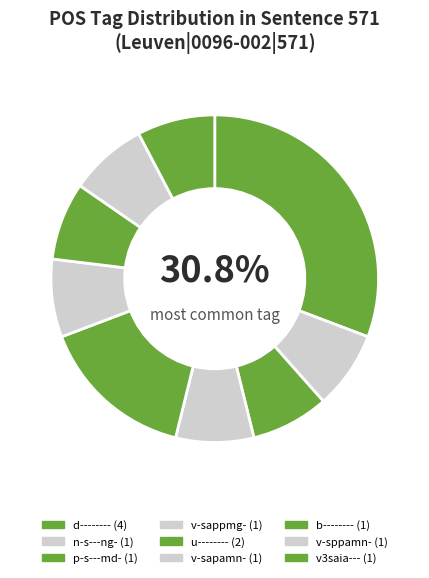

Is it true that v-sappmg- is 16% of the pie?

False